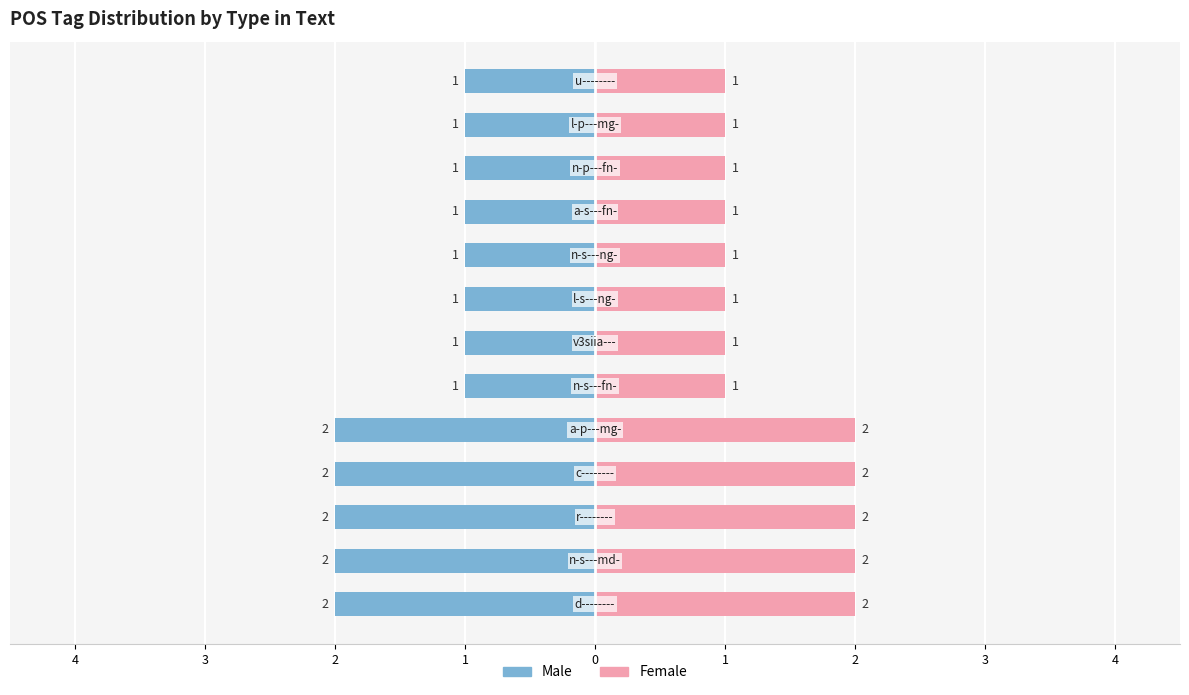

What is the difference between the maximum and minimum values in the Male series?

1